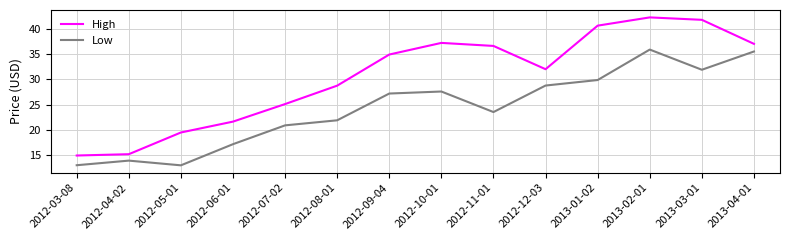

Which series has the largest range (max minus min)?

High